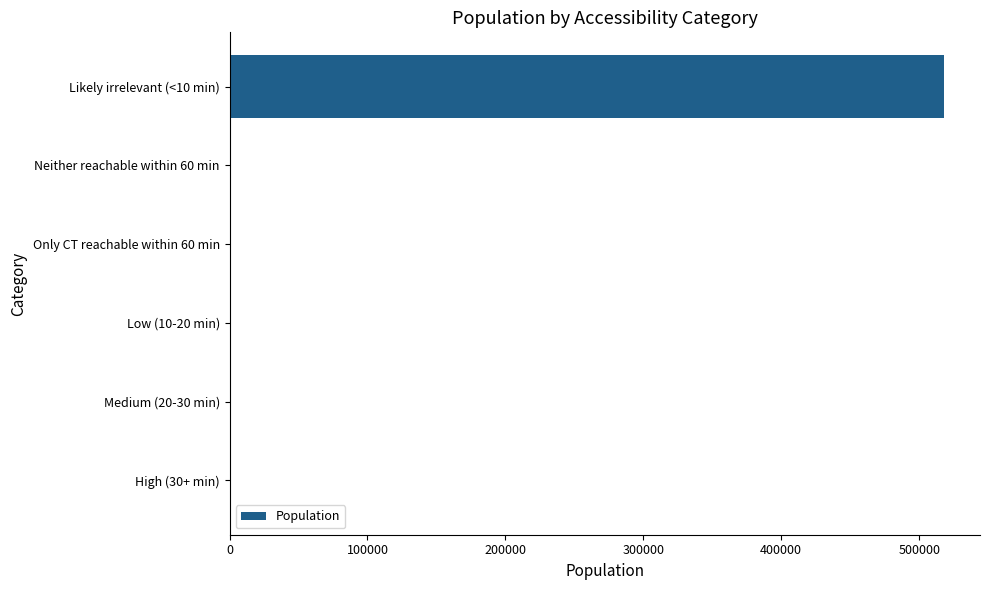

The value at Medium (20-30 min) is 0. True or false?

True